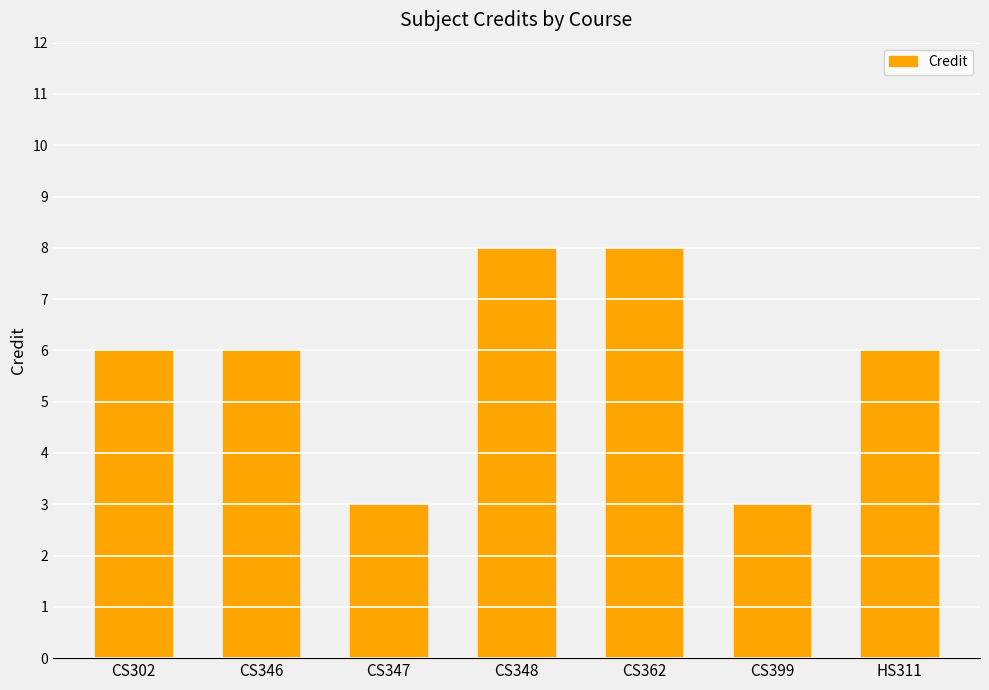

What is the greatest value displayed?

8